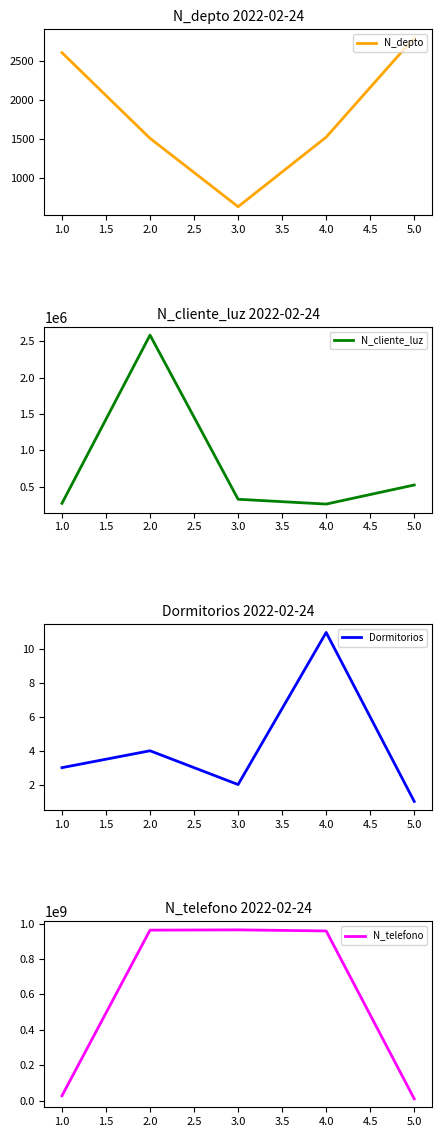

Which series has the largest total across all categories?

N_telefono